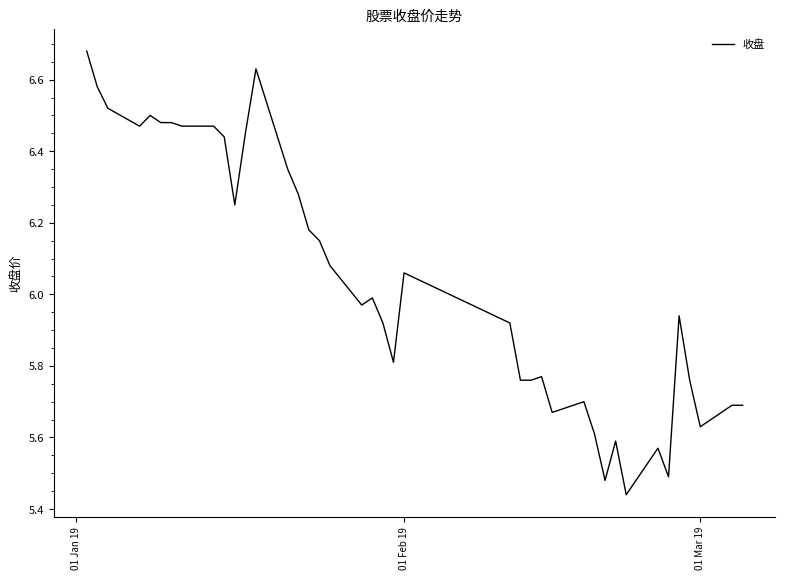

What is the value of the 20th point from the left?

6.0